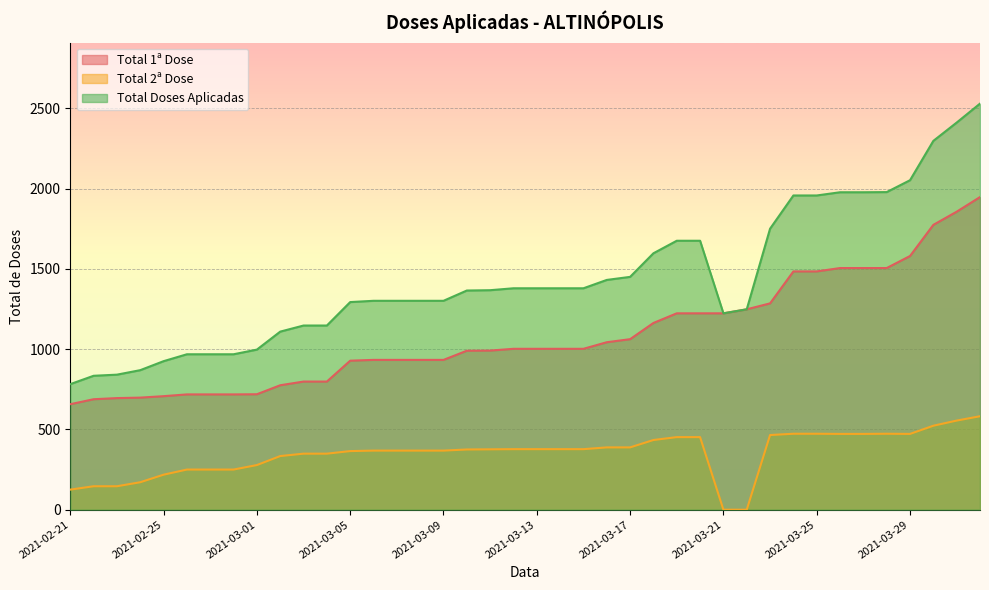

What is the spread (max minus min) of values at 2021-02-27?

718